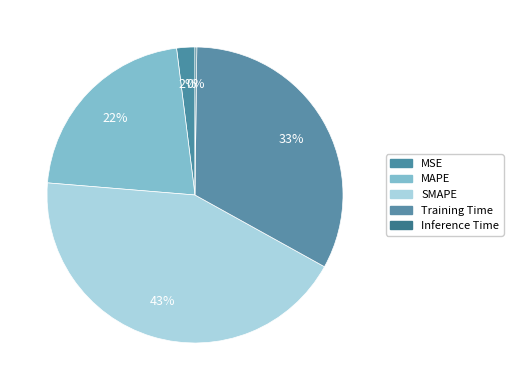

How many segments does this pie chart have?

5